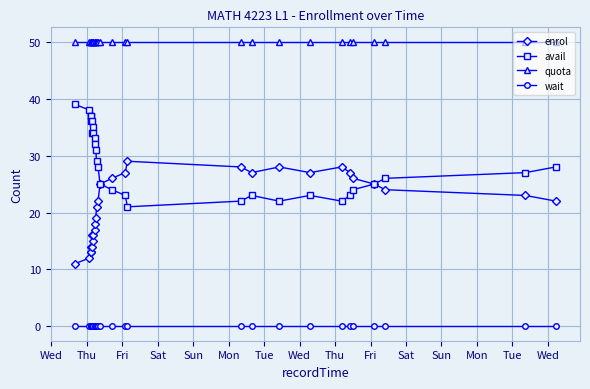

Rank the series by their maximum value, from highest to lowest.

quota, avail, enrol, wait